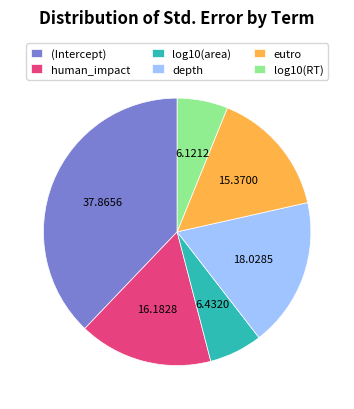

How many slices are in this pie chart?

6